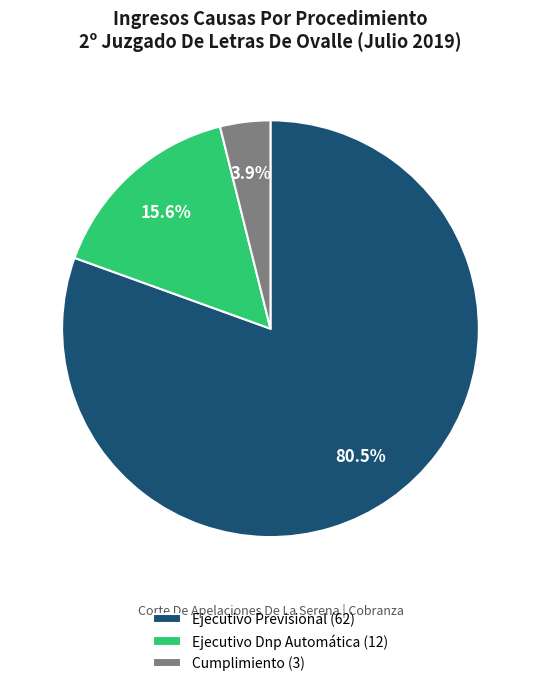

What is the smallest slice in the pie chart?

Cumplimiento